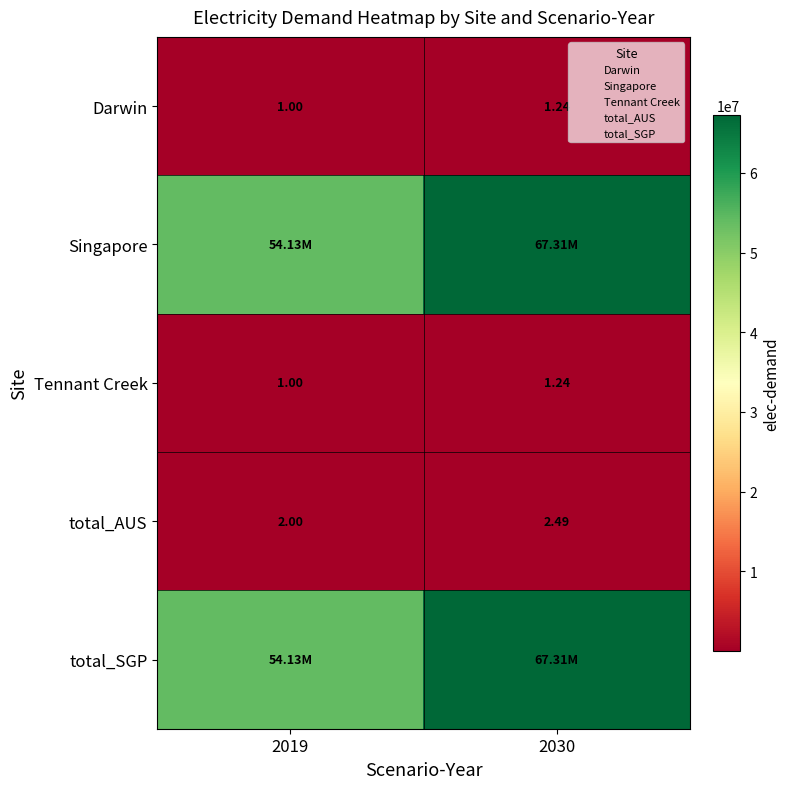

What is the difference between the maximum and minimum values in the Darwin series?

0.2